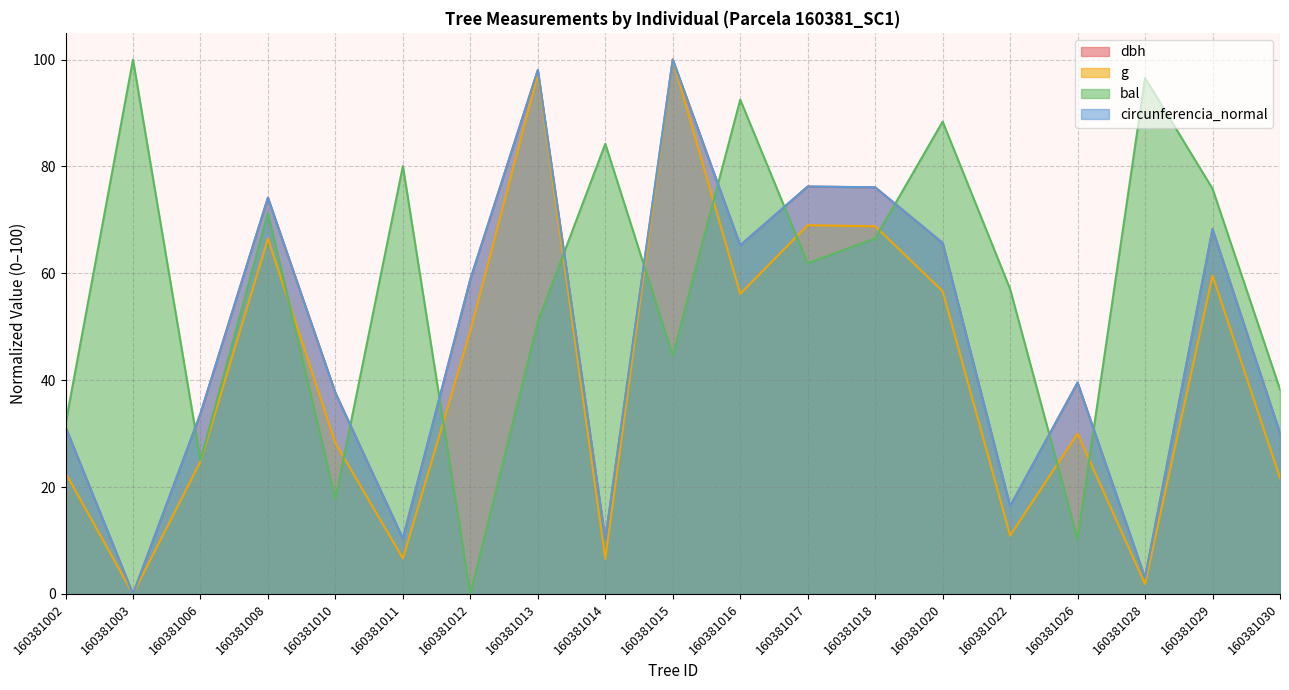

What is the difference between the maximum and minimum values in the bal series?

100.0